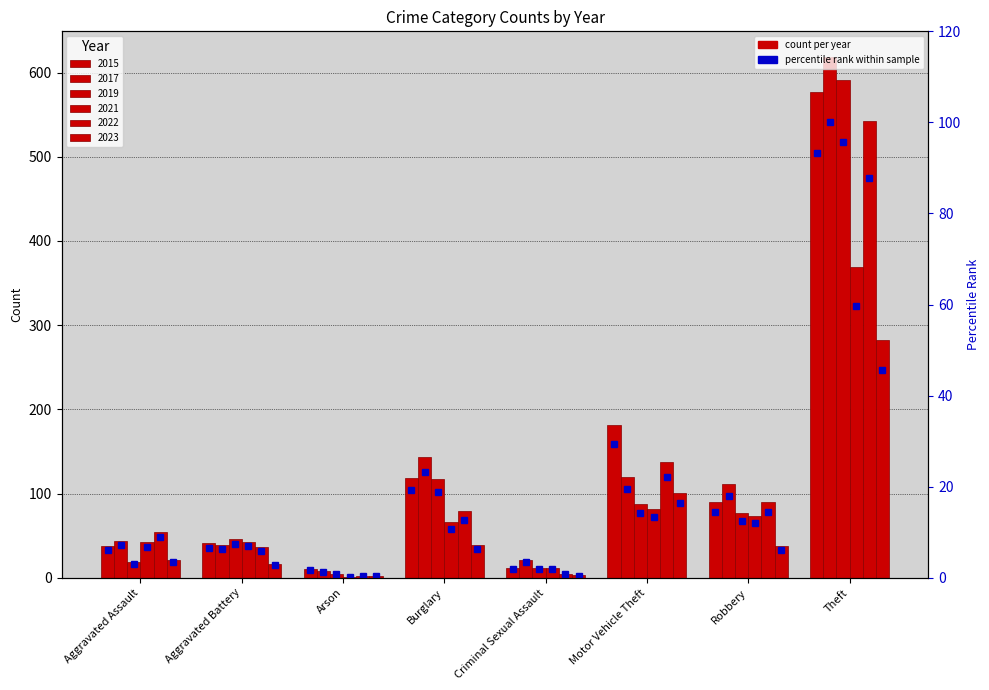

What is the smallest value displayed?

1.6